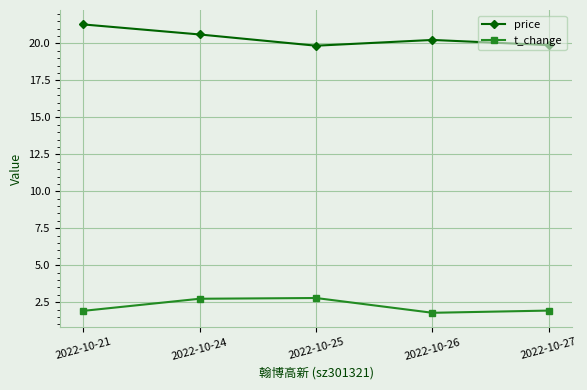

Which series has the largest total across all categories?

price